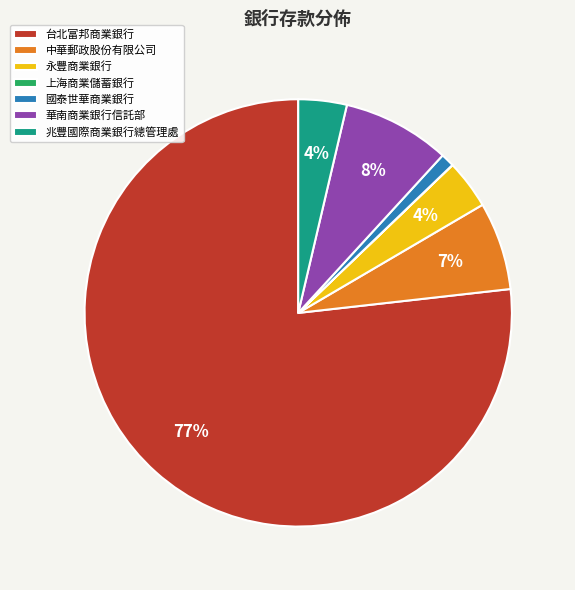

Which slice is the largest?

台北富邦商業銀行